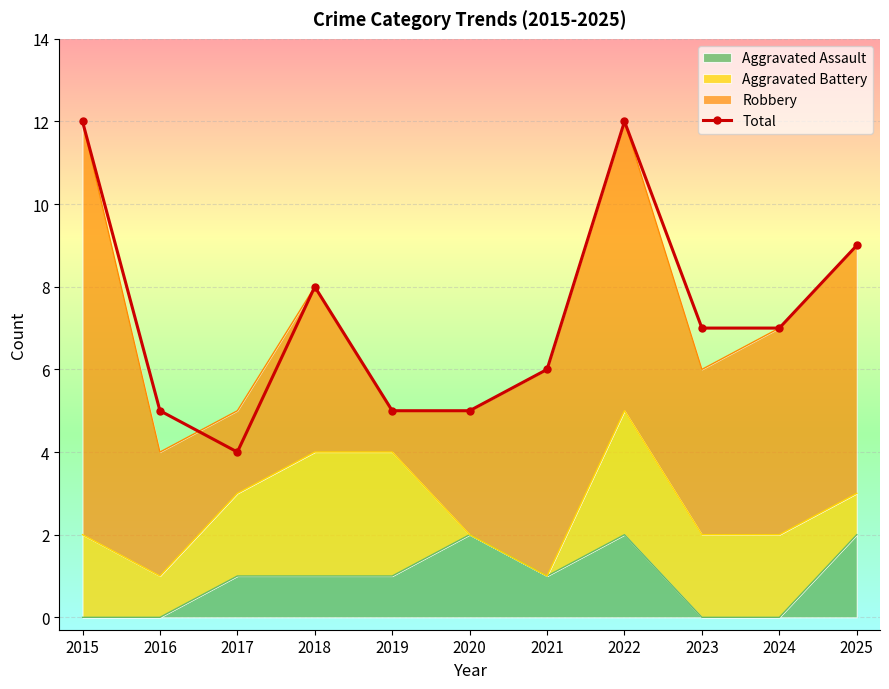

What is the difference between the values at 2020 and 2024?

2